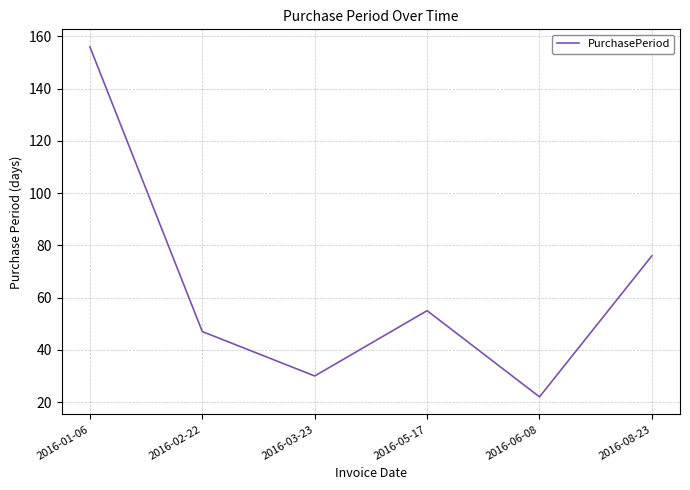

Where is the data nearest to the value 89?

2016-08-23